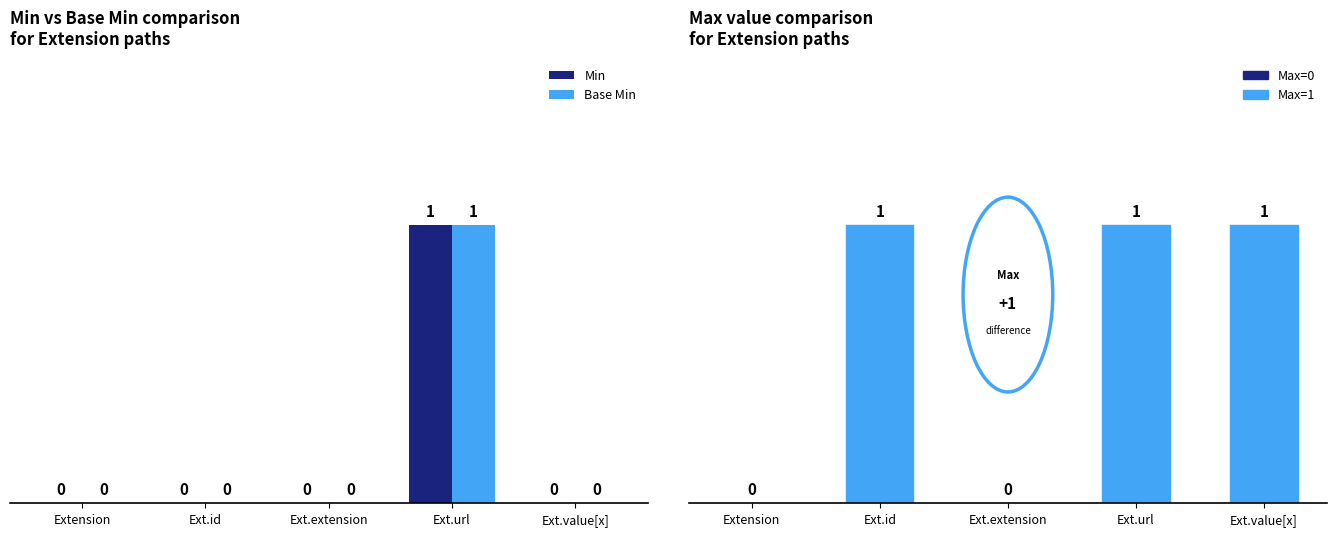

Where is Max nearest to the value 0?

Extension